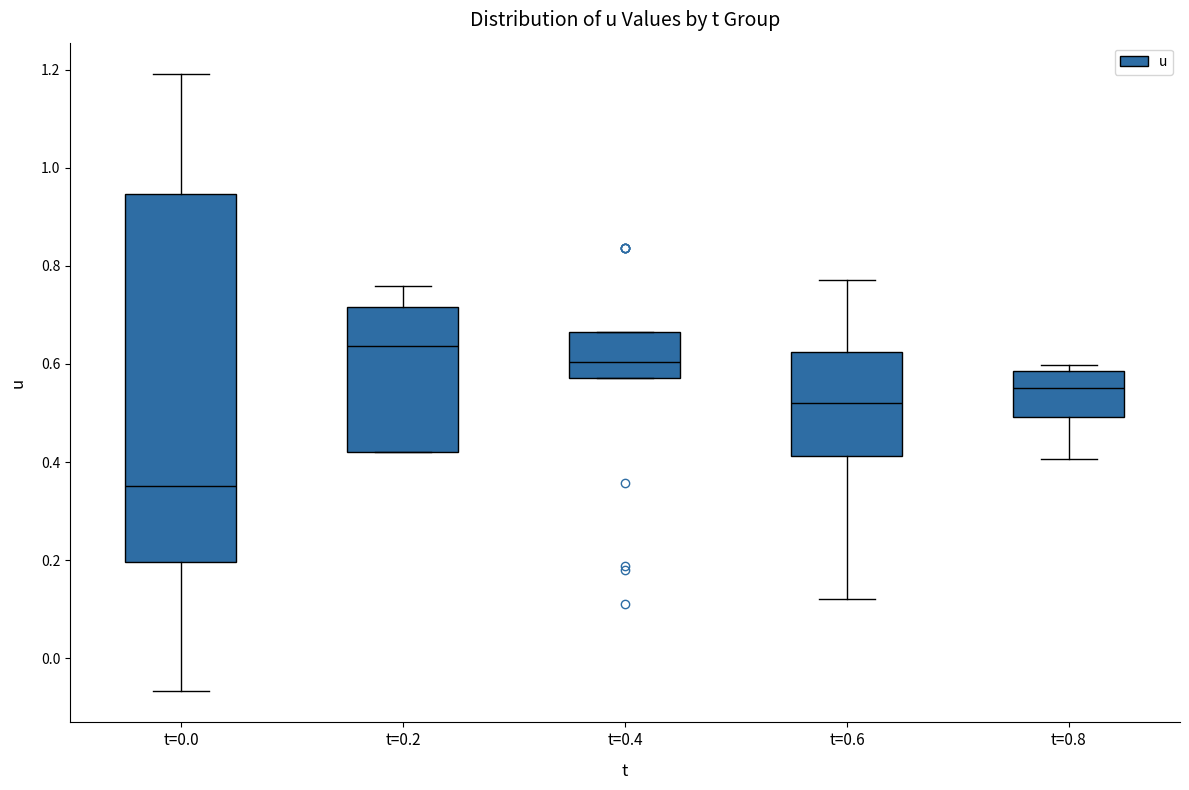

Where is the lower edge of the box for t=0.4 on the y-axis? The values are not printed on the chart, so give them approximately, as read against the axis.

0.58